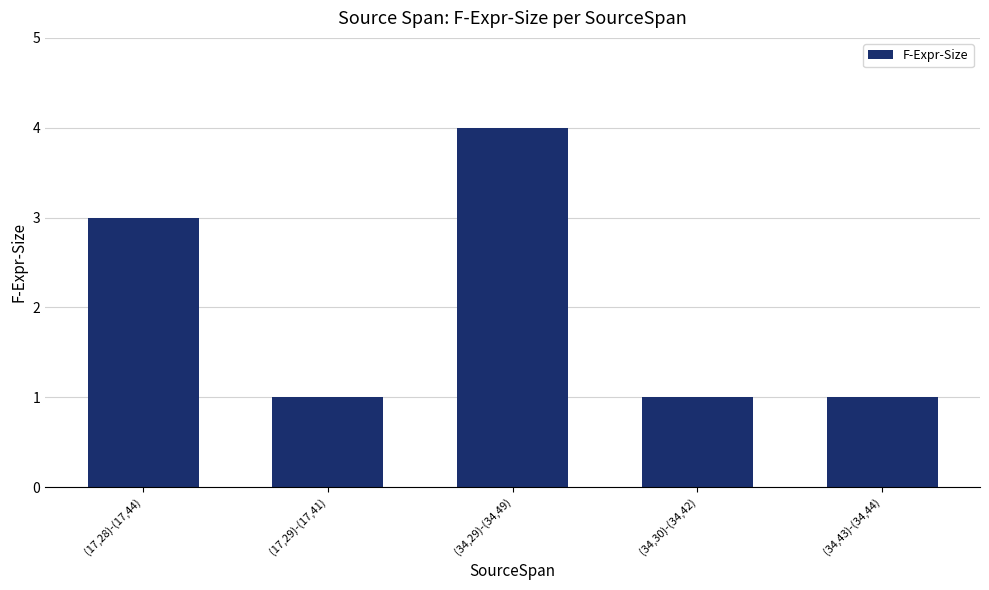

How many categories are shown in the chart?

5